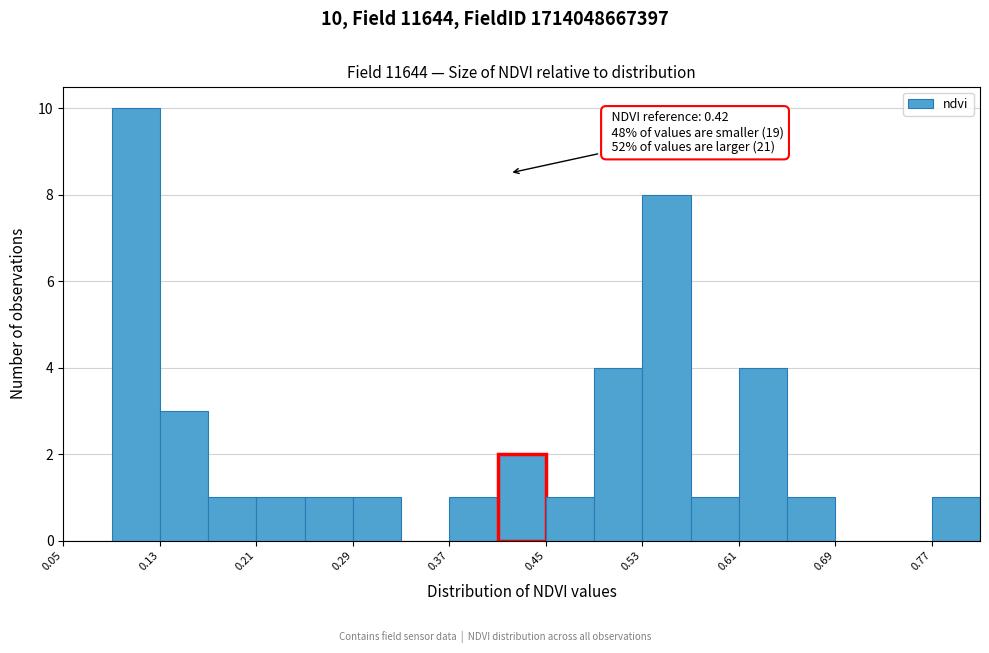

Which range on the x-axis has the tallest bar?

0.09 to 0.13